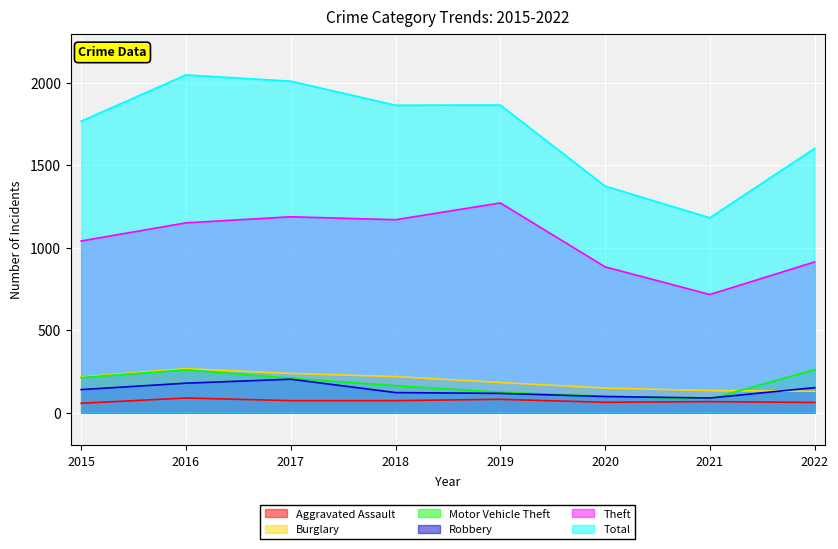

Rank the categories by Aggravated Assault value from lowest to highest.

2015, 2022, 2020, 2021, 2017, 2018, 2019, 2016